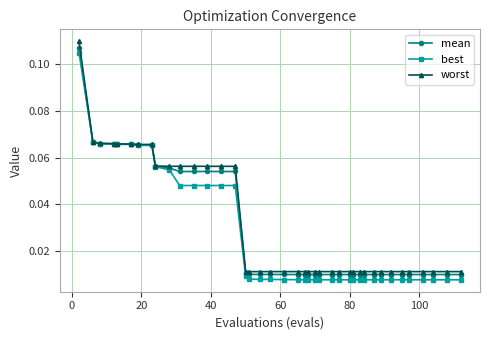

How many series are shown in this chart?

3